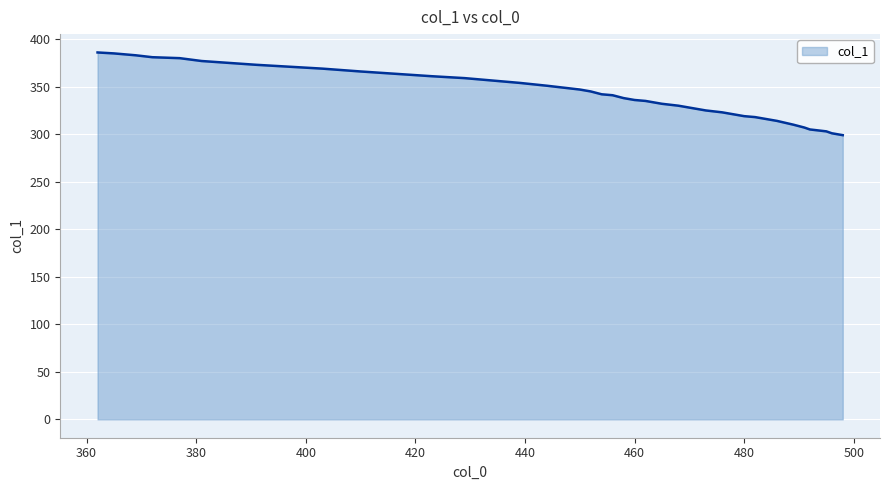

Does the chart display data point markers on the line(s)?

No